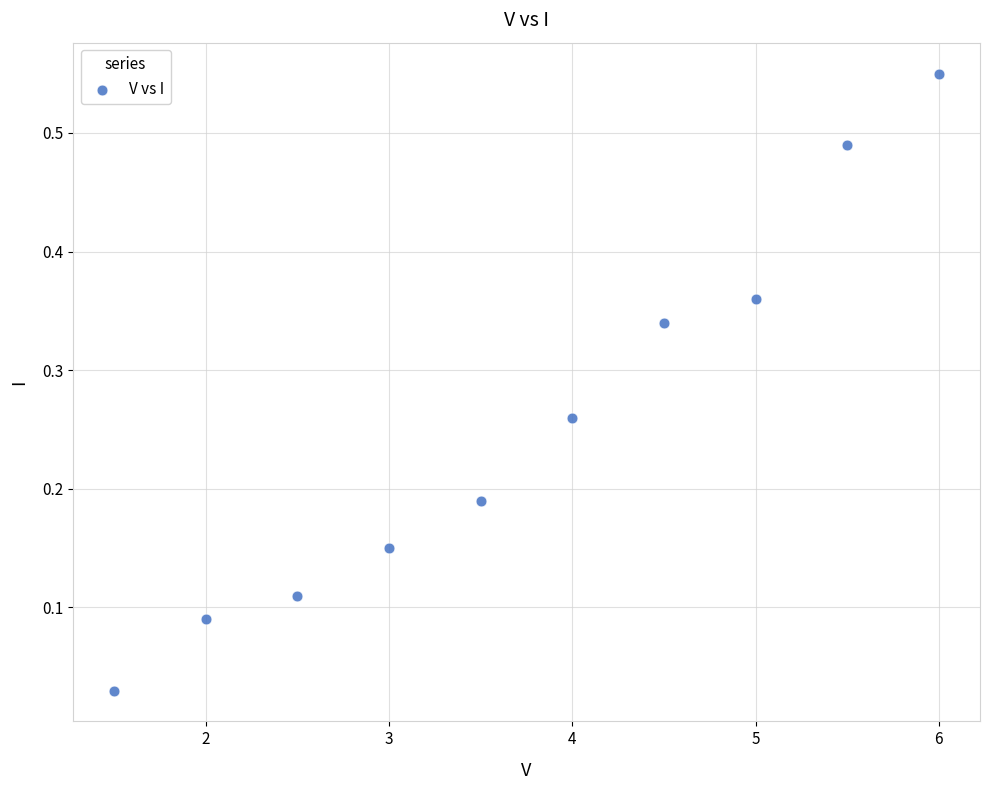

What is the average X value?

3.8